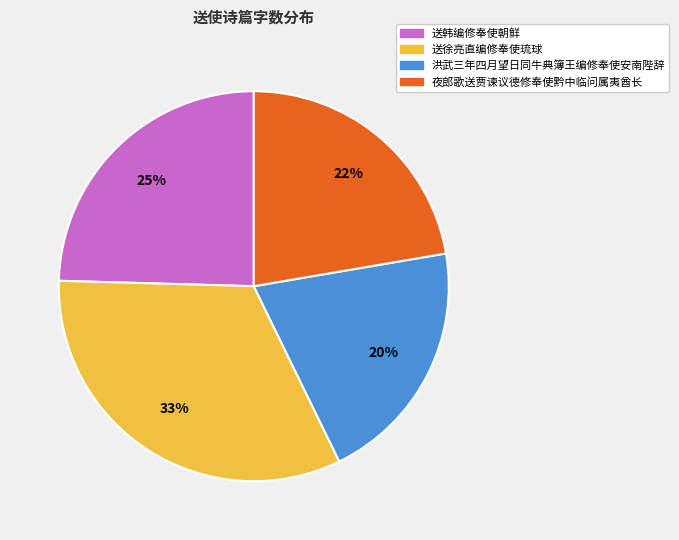

Approximately how many times larger is the value at 洪武三年四月望日同牛典簿王编修奉使安南陛辞 compared to 夜郎歌送贾谏议德修奉使黔中临问属夷酋长?

0.9